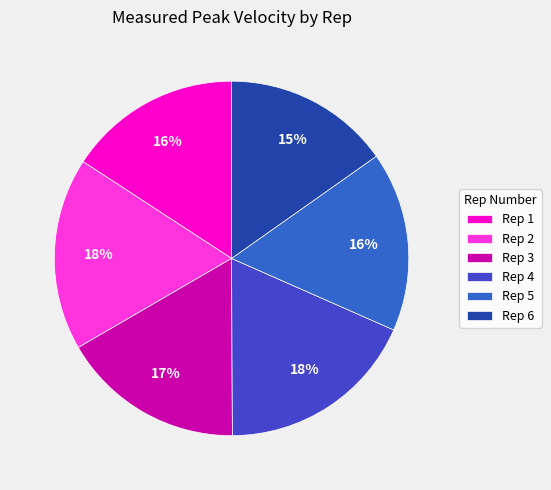

Which has a higher value, Rep 1 or Rep 4?

Rep 4